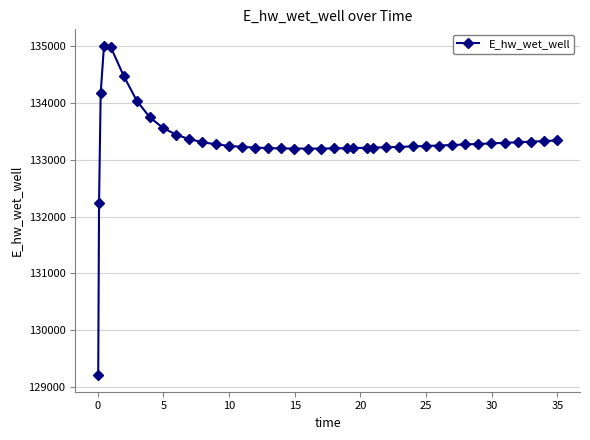

True or false: there are more than 0 points higher than both neighbors.

True